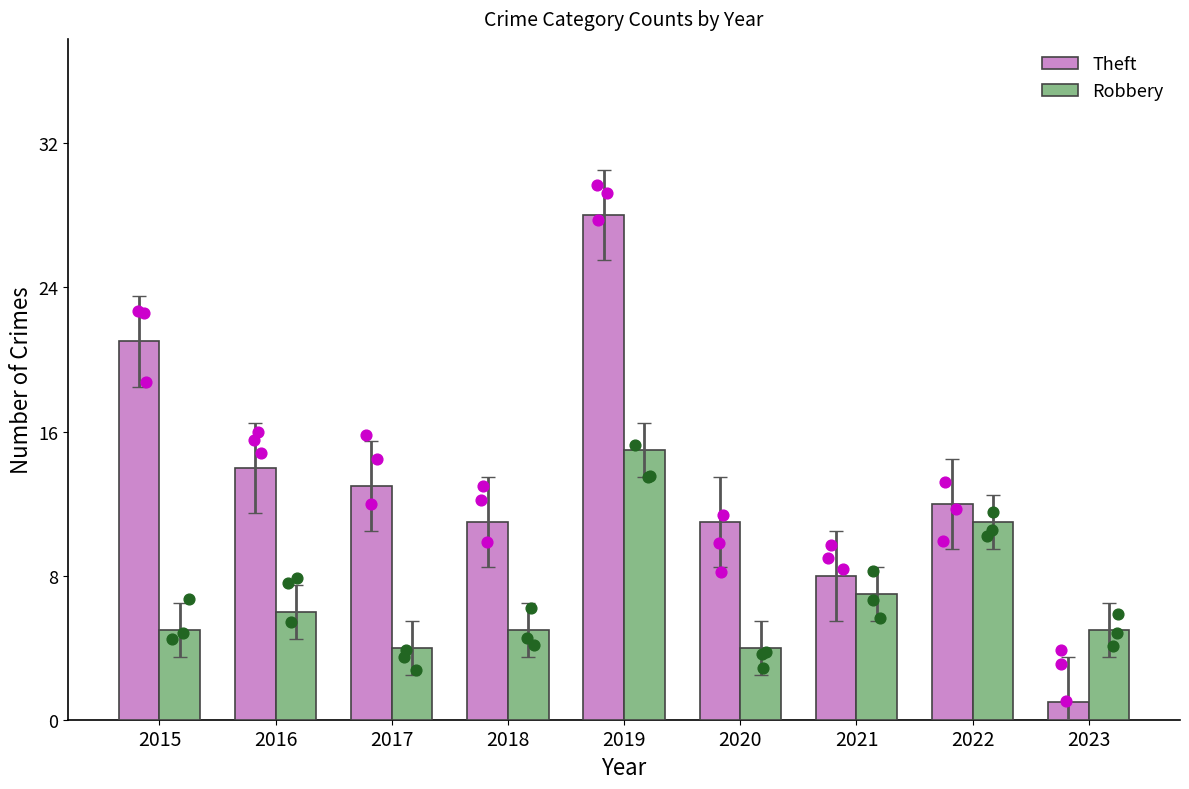

What is the total value across all series at 2019?

43